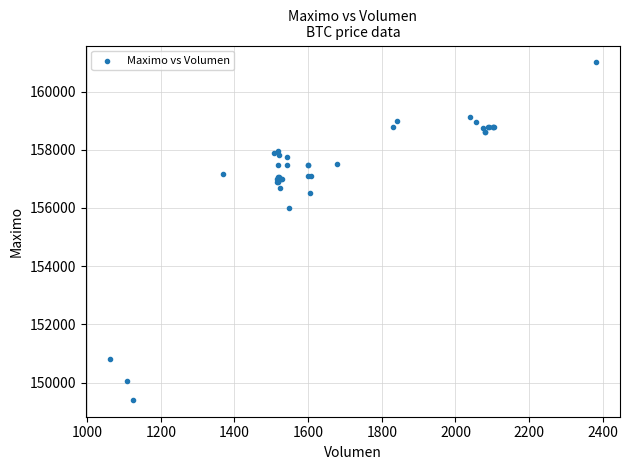

What Y value in the scatter plot is closest to 155202?

156000